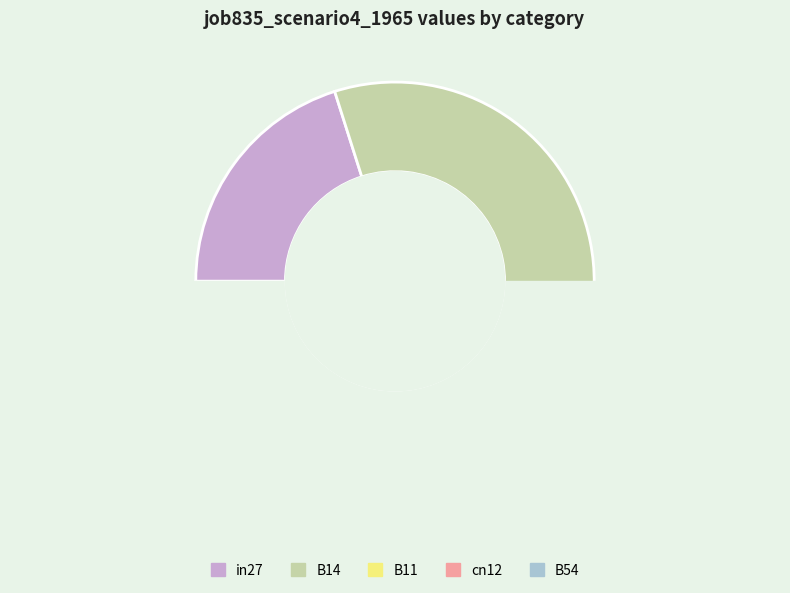

Is B14 the majority of the pie?

Yes